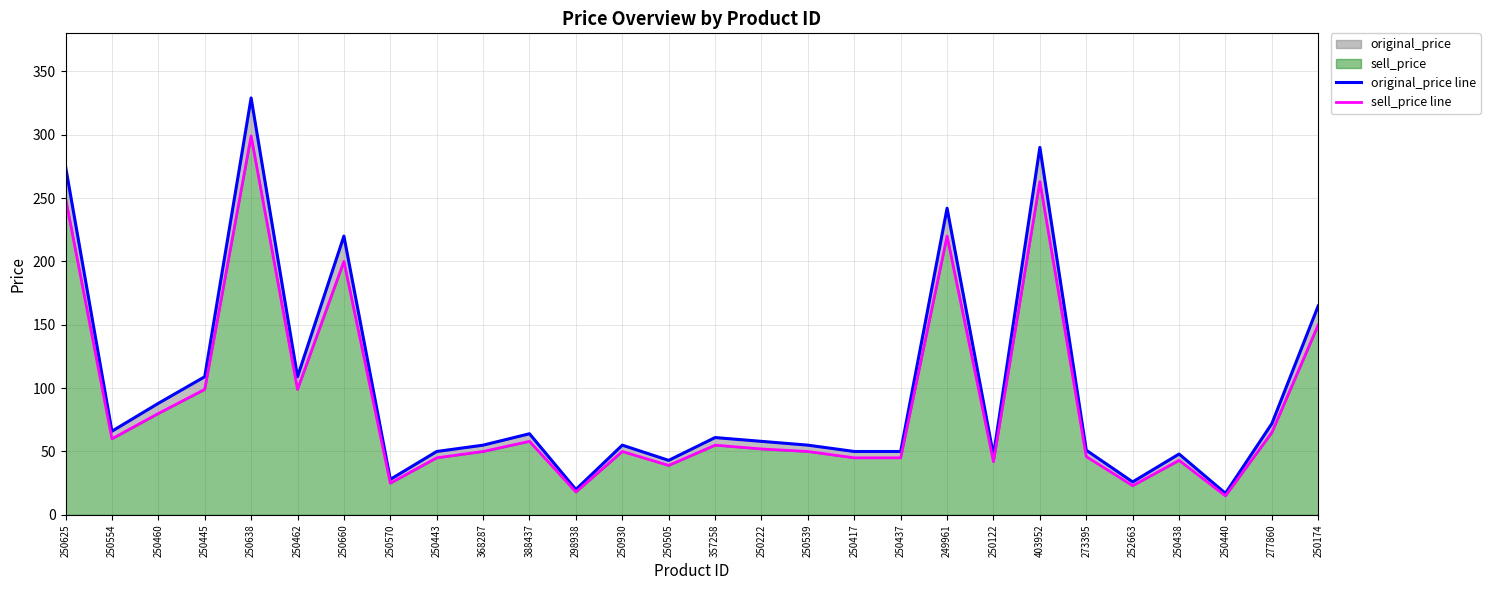

True or false: original_price line and sell_price line cross at least once.

False